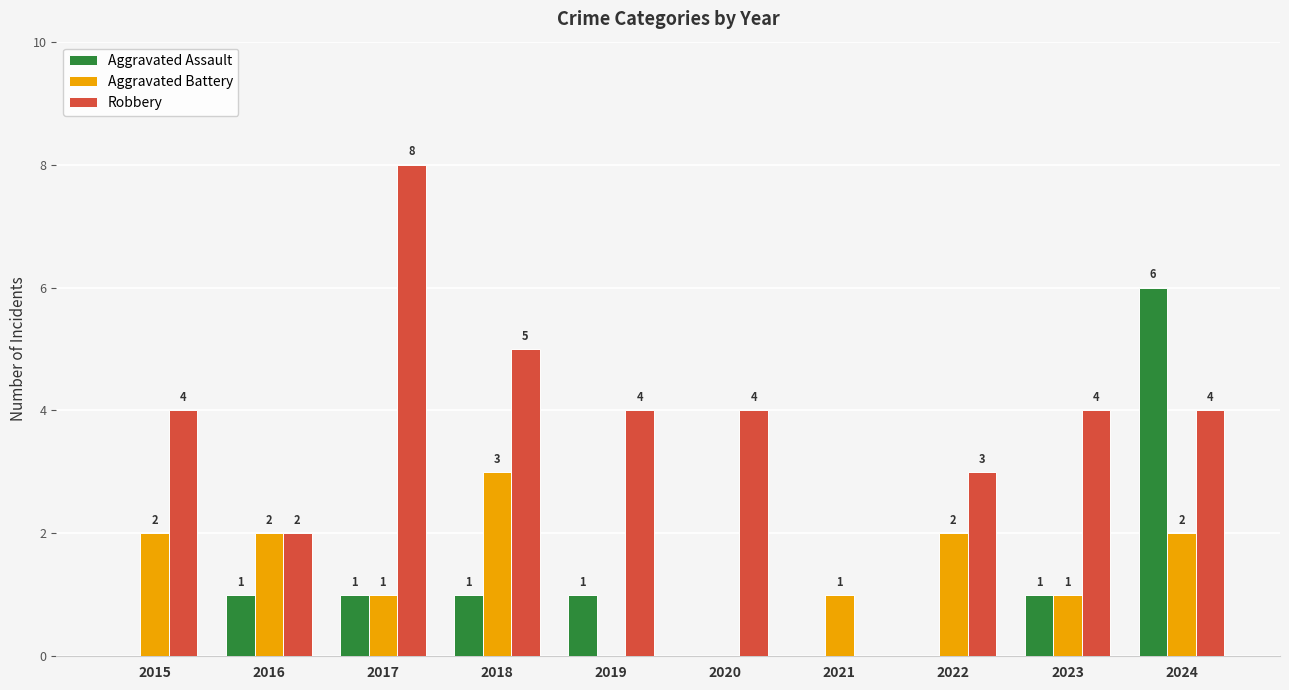

Which series has the largest total across all categories?

Robbery